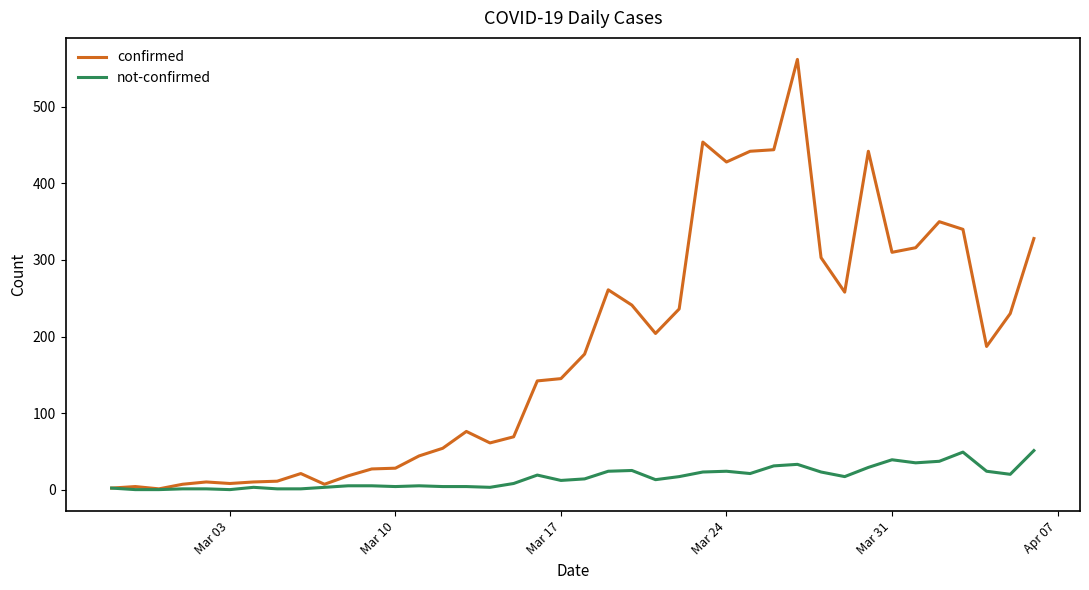

Which series has the widest spread of values?

confirmed